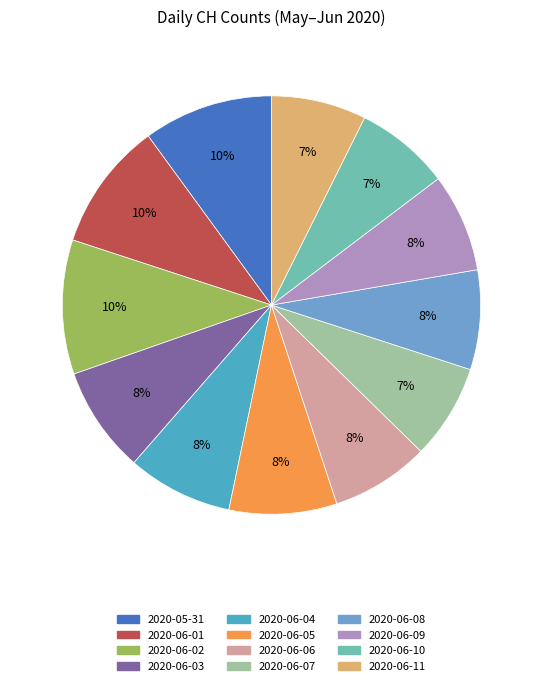

To the nearest percent, what is the combined percentage of 2020-05-31 and 2020-06-08?

18%